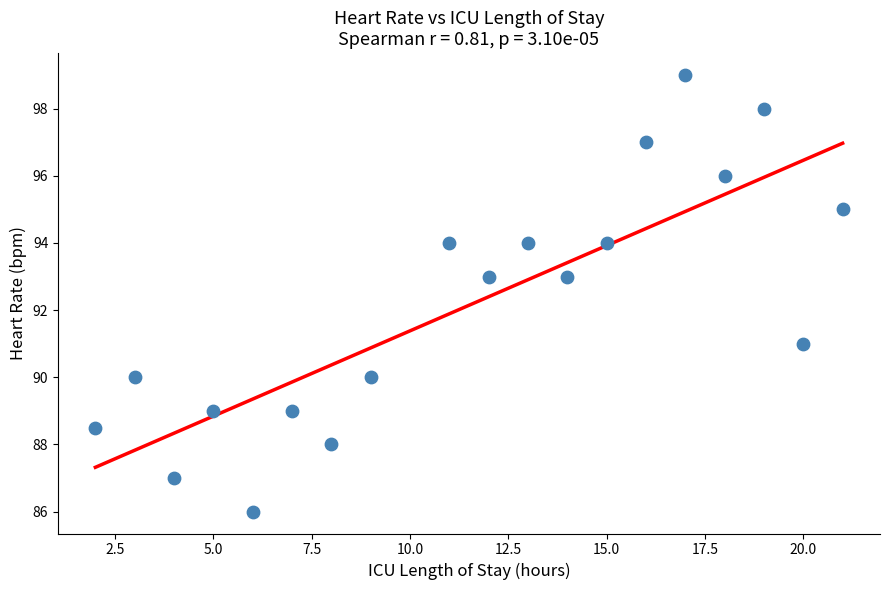

What is the range of X values (max minus min)?

19.0